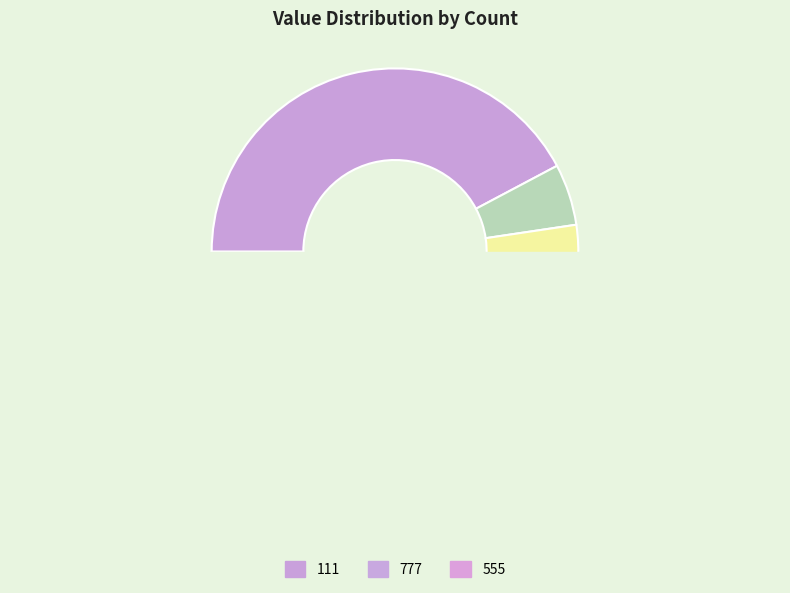

The 711 slice represents 1% of the pie. True or false?

False